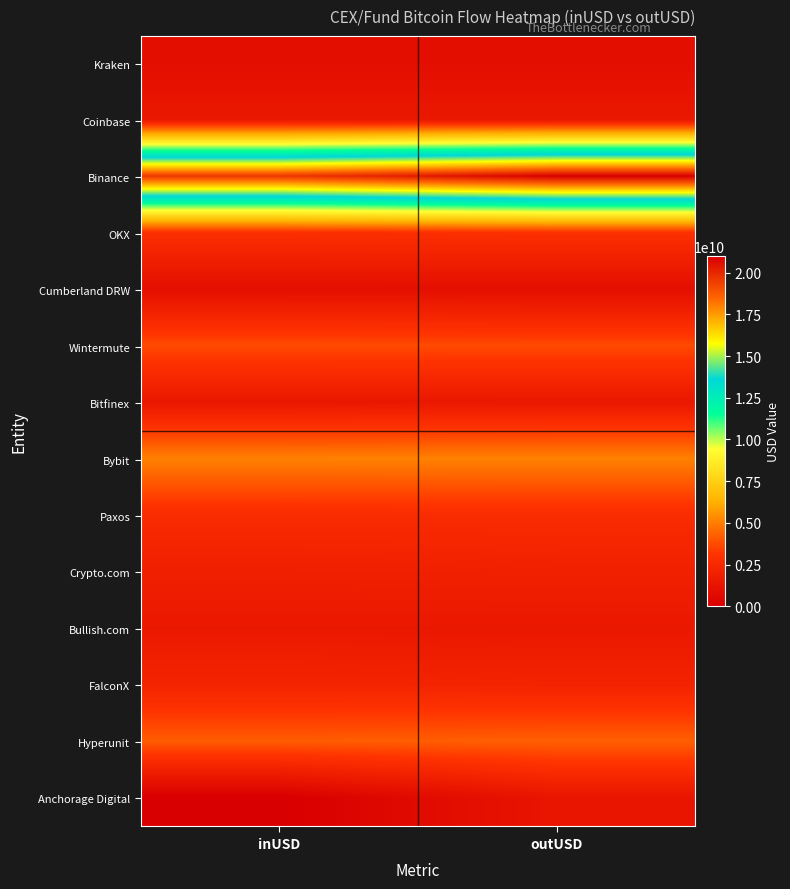

Reading left to right, list all the values displayed in this chart.

Kraken: inUSD=920200640	outUSD=921831872
Coinbase: inUSD=1557730623	outUSD=1555931954
Binance: inUSD=19561024616	outUSD=20982581528
OKX: inUSD=2892848047	outUSD=2968093559
Cumberland DRW: inUSD=996279727	outUSD=968188788
Wintermute: inUSD=3762398176	outUSD=3746534688
Bitfinex: inUSD=1473386955	outUSD=1505277965
Bybit: inUSD=5093152188	outUSD=5107520246
Paxos: inUSD=2710813566	outUSD=2732816091
Crypto.com: inUSD=1979510879	outUSD=2053460480
Bullish.com: inUSD=1542370599	outUSD=1514494110
FalconX: inUSD=2291666360	outUSD=2216690153
Hyperunit: inUSD=4172933752	outUSD=4258342144
Anchorage Digital: inUSD=0	outUSD=1386955616